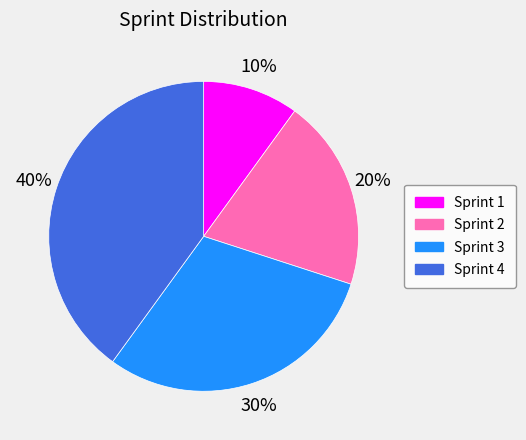

Rank the categories by value from lowest to highest.

Sprint 1, Sprint 2, Sprint 3, Sprint 4